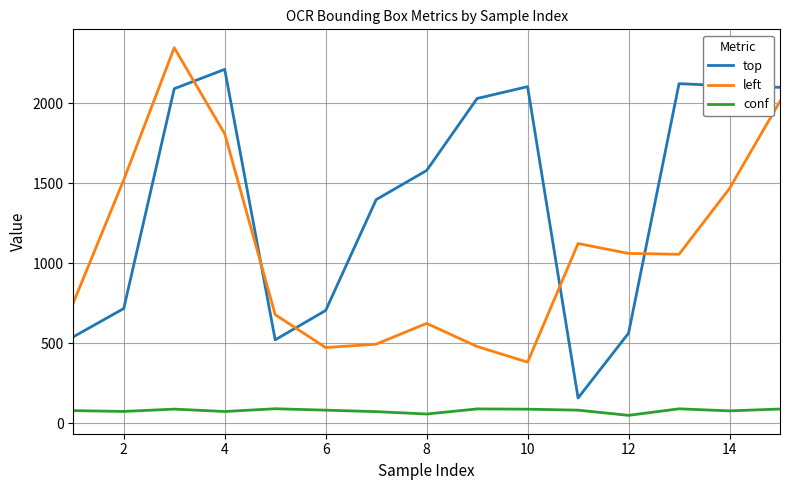

What is the highest value of the top series?

2212.0